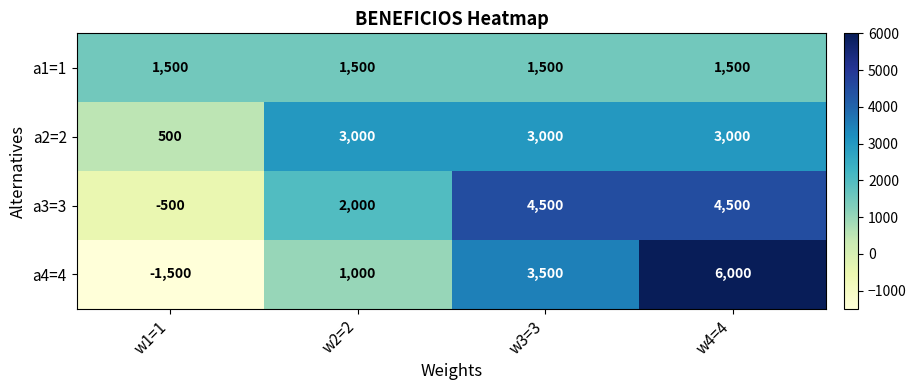

At how many categories does at least one series exceed 3021?

2